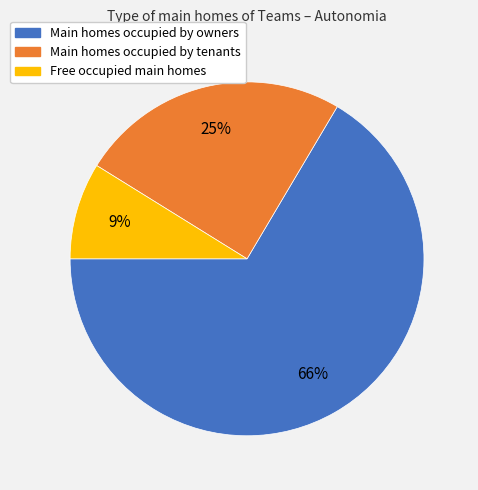

What is the largest slice in the pie chart?

Main homes occupied by owners